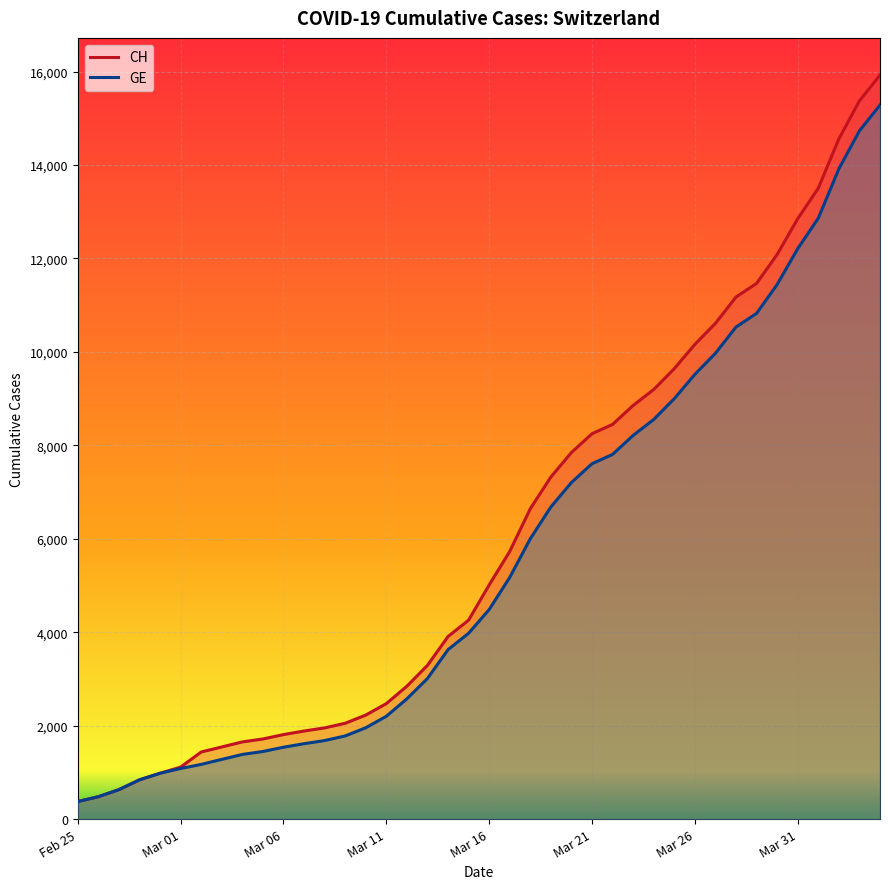

Which category has the lowest value in the GE series?

Feb 25